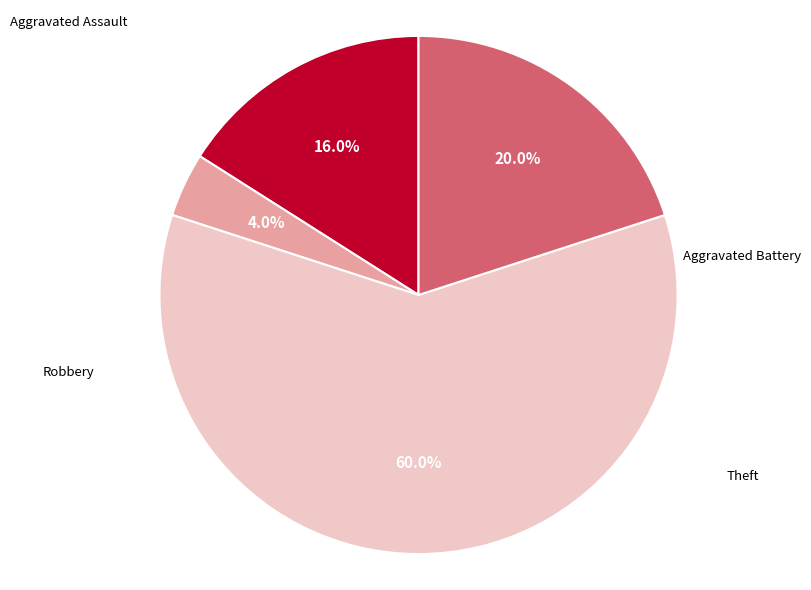

Is there a majority slice in this chart?

Yes